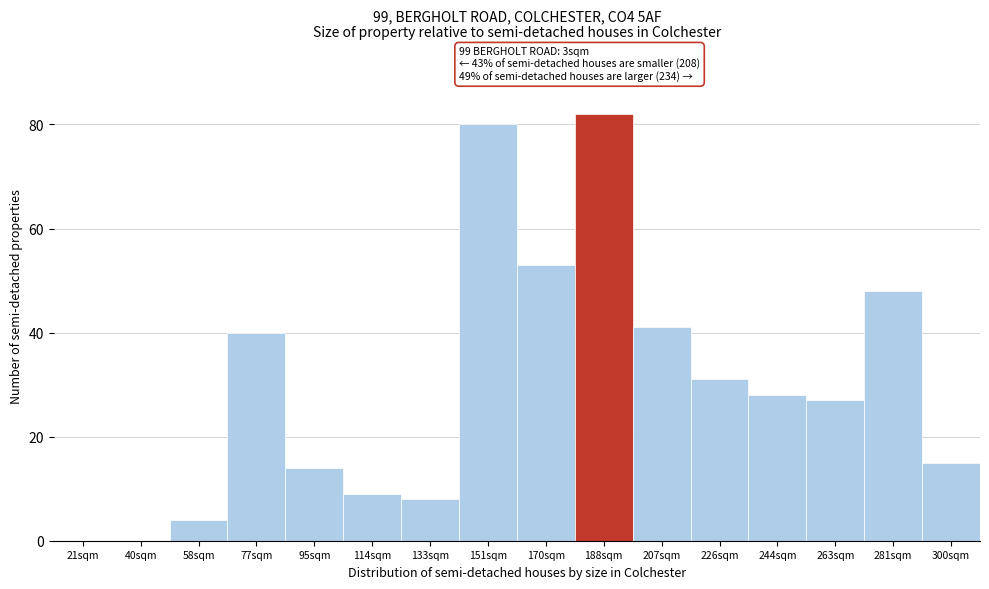

Reading right to left, transcribe all the data shown in this chart.

300sqm=15	281sqm=48	263sqm=27	244sqm=28	226sqm=31	207sqm=41	188sqm=82	170sqm=53	151sqm=80	133sqm=8	114sqm=9	95sqm=14	77sqm=40	58sqm=4	40sqm=0	21sqm=0